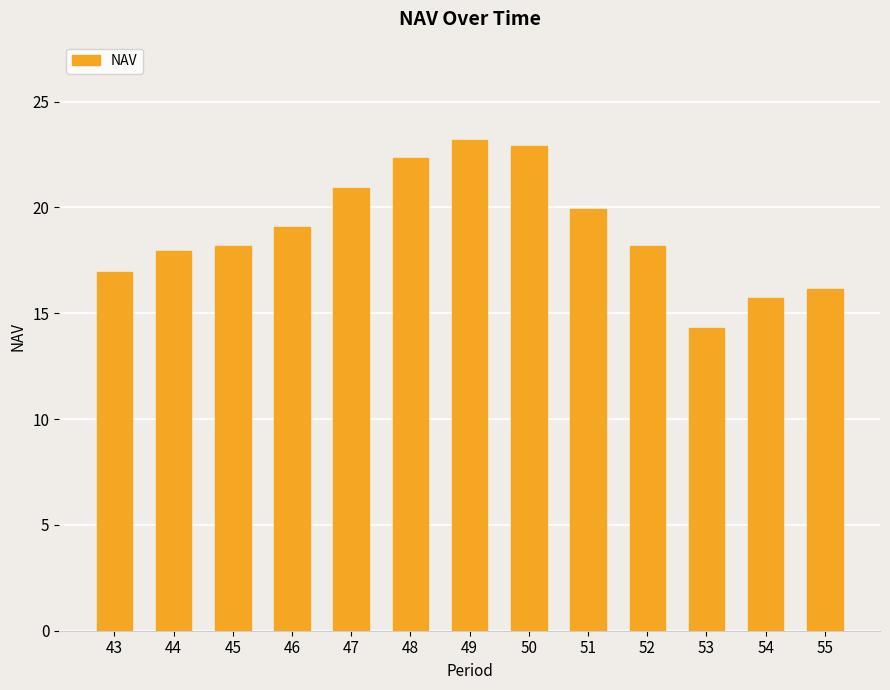

What is the approximate value at 54?

15.7